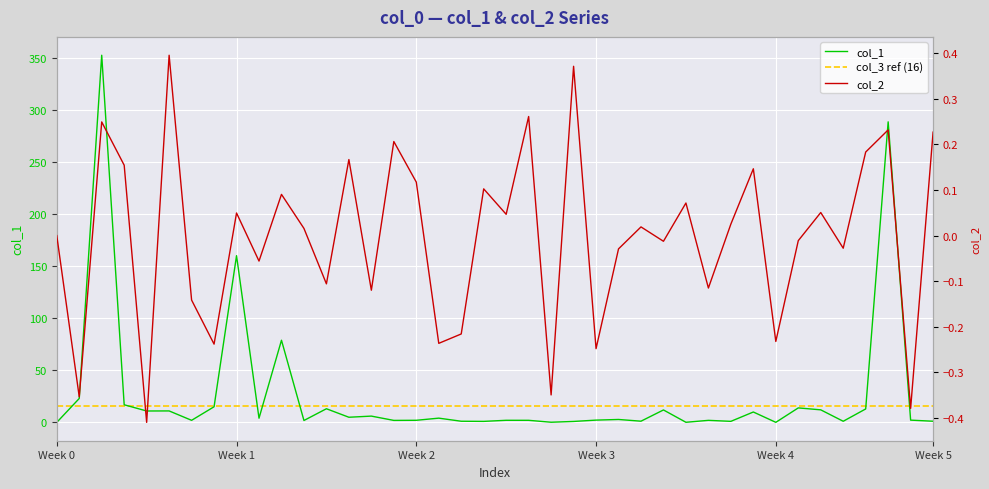

Which series changed the most between 7 and 8?

col_1